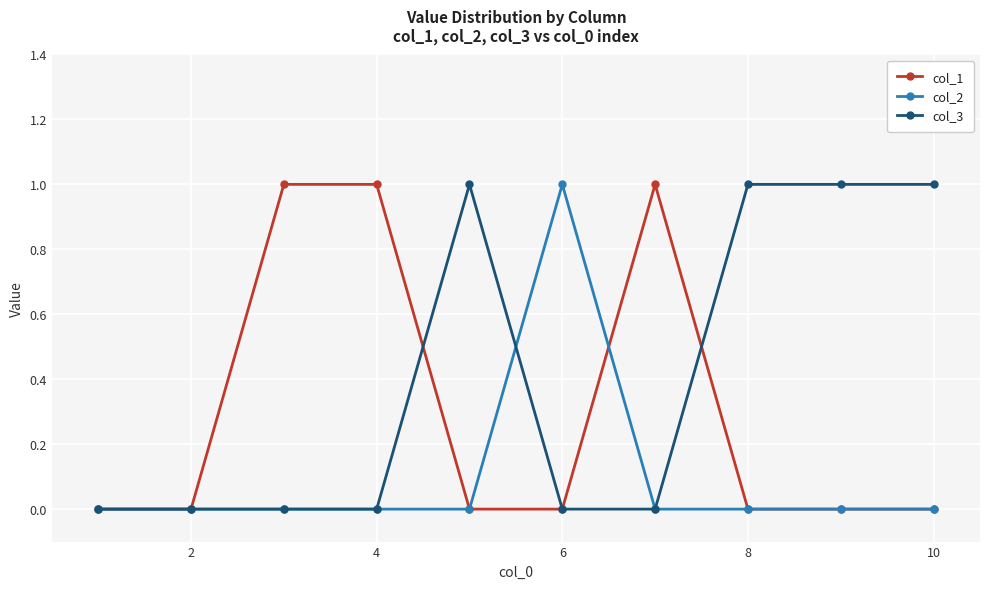

What is the value of the col_3 point at the 9th from the left?

1